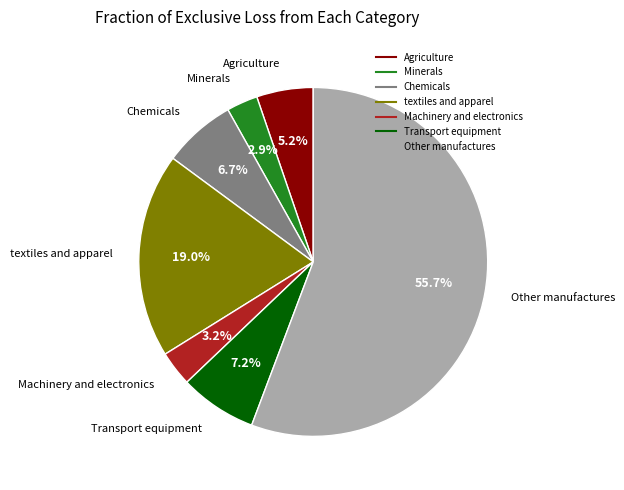

Is there a majority slice in this chart?

Yes